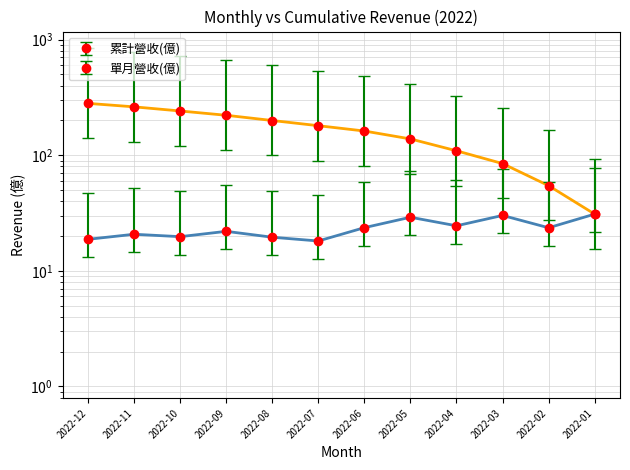

What is the approximate value of 累計營收(億) at 2022-03?

84.7